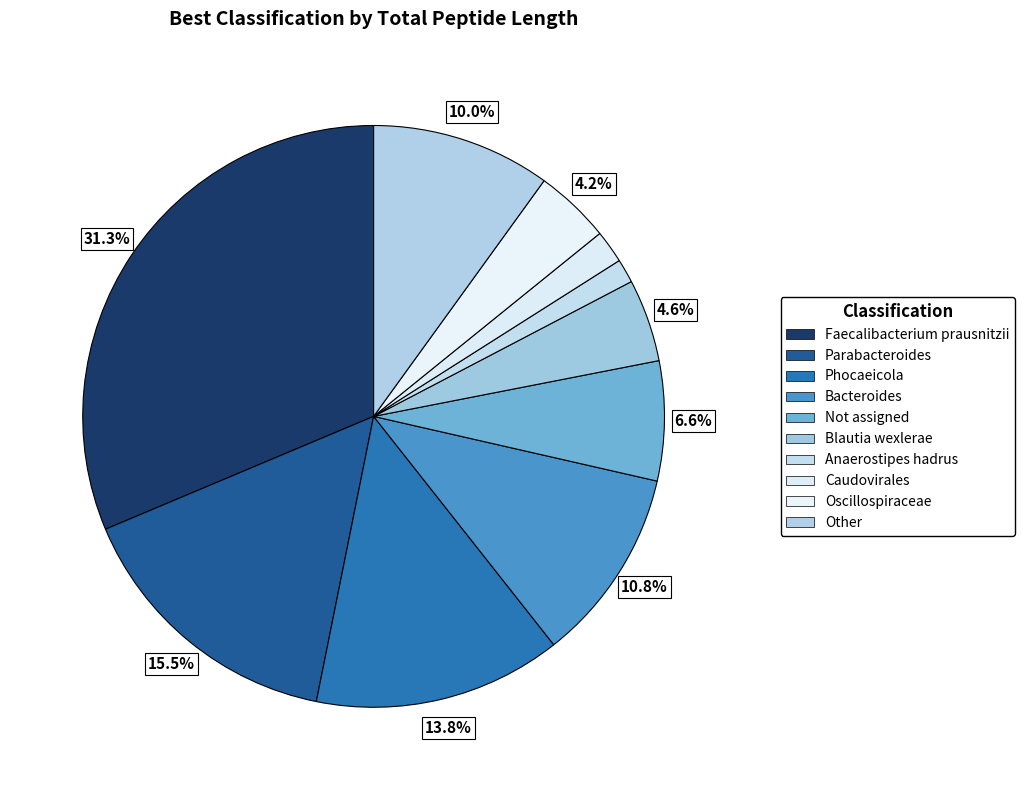

Which category has the smallest portion of the pie?

Anaerostipes hadrus